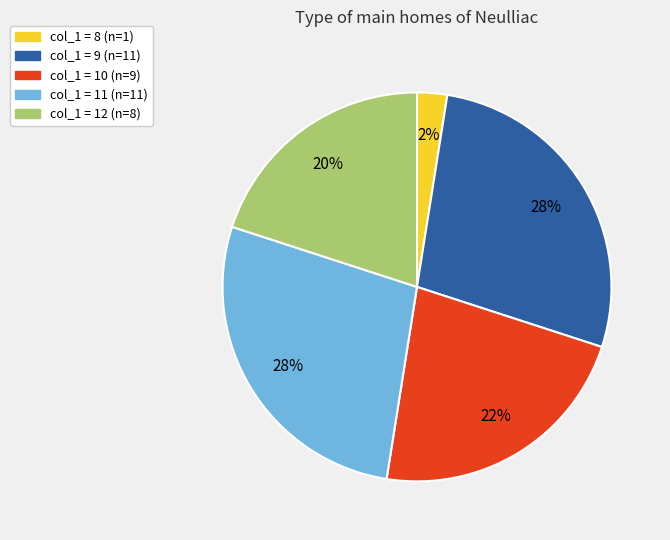

To the nearest percent, what is the average slice percentage?

20%